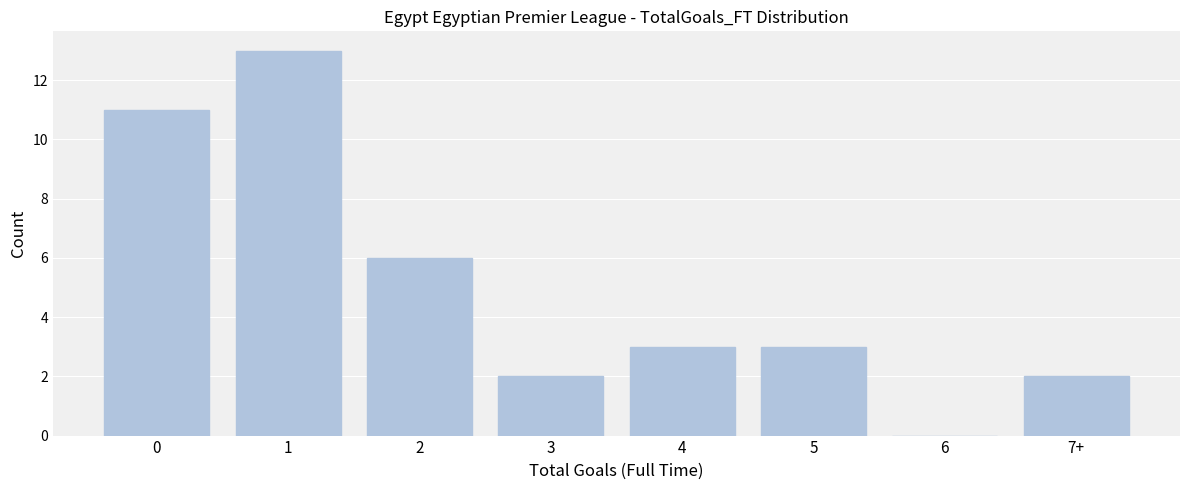

Reading left to right, transcribe all the data shown in this chart.

0=11	1=13	2=6	3=2	4=3	5=3	6=0	7+=2